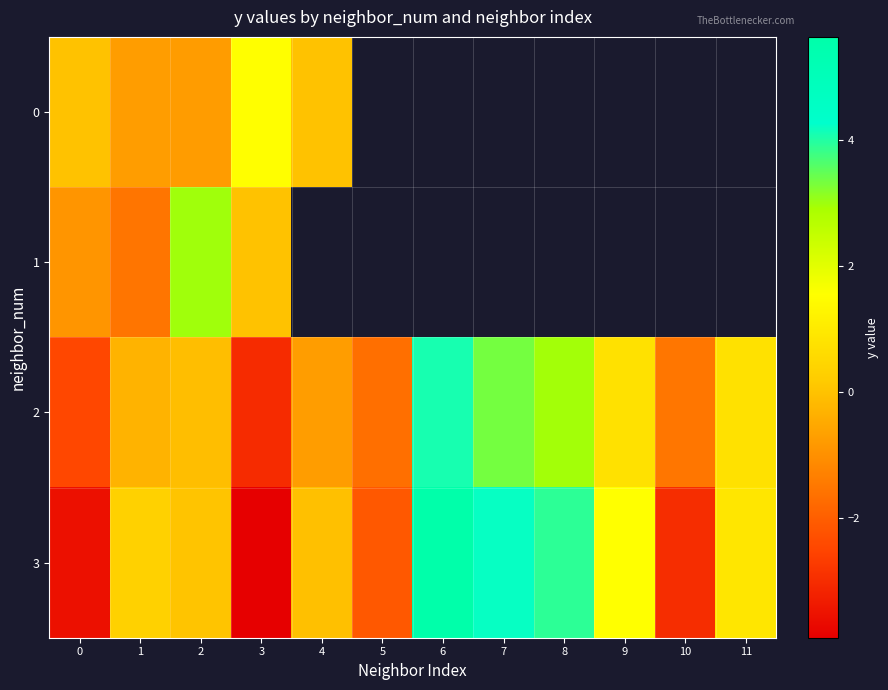

Which category has the highest value in the 0 series?

3